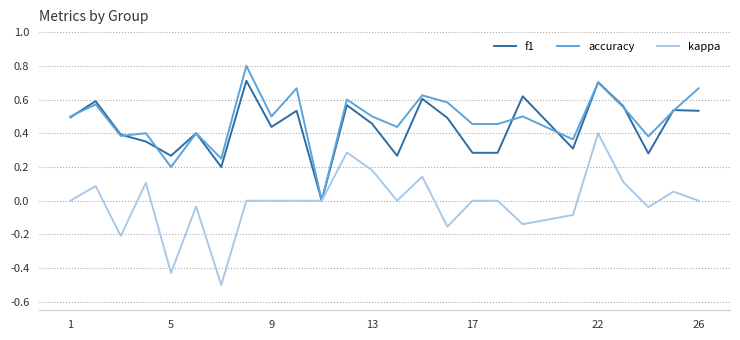

Rank the series by their maximum value, from lowest to highest.

kappa, f1, accuracy